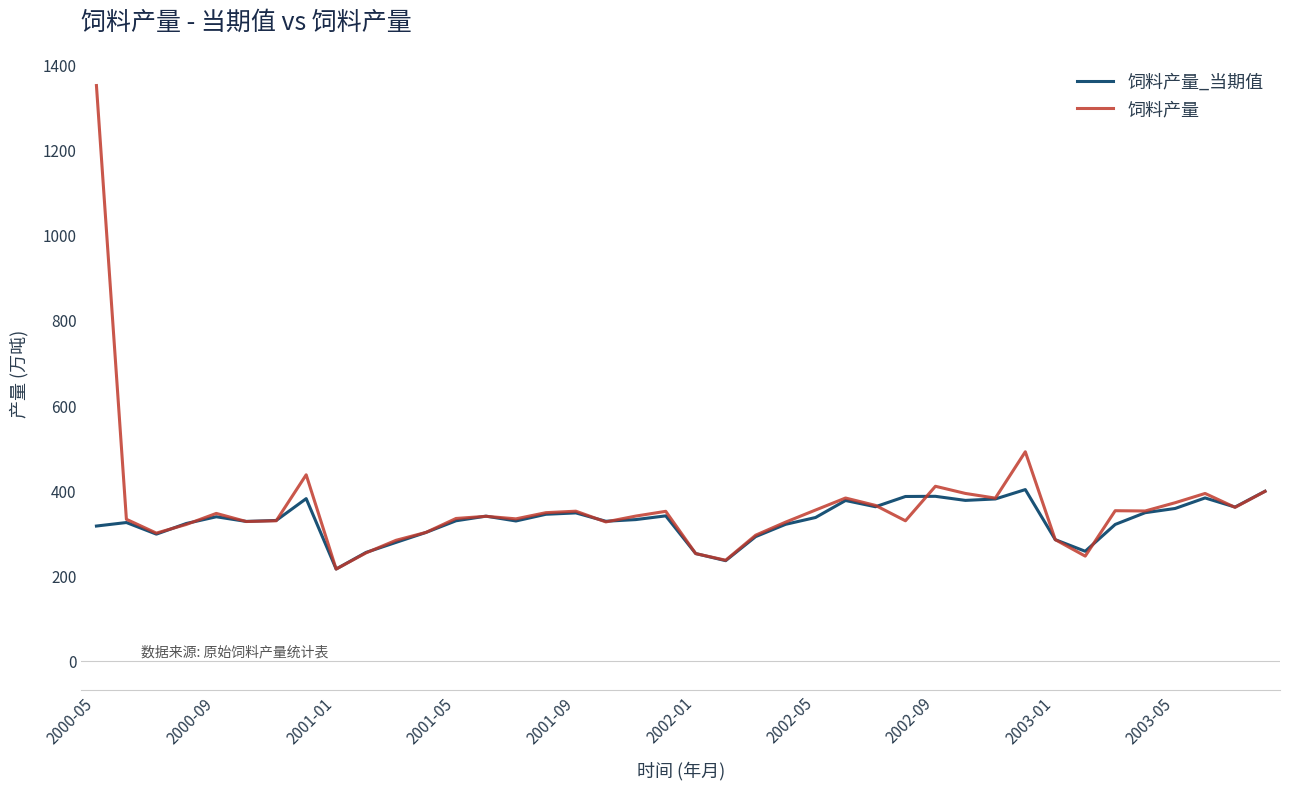

What is the highest value of the 饲料产量_当期值 series?

402.0